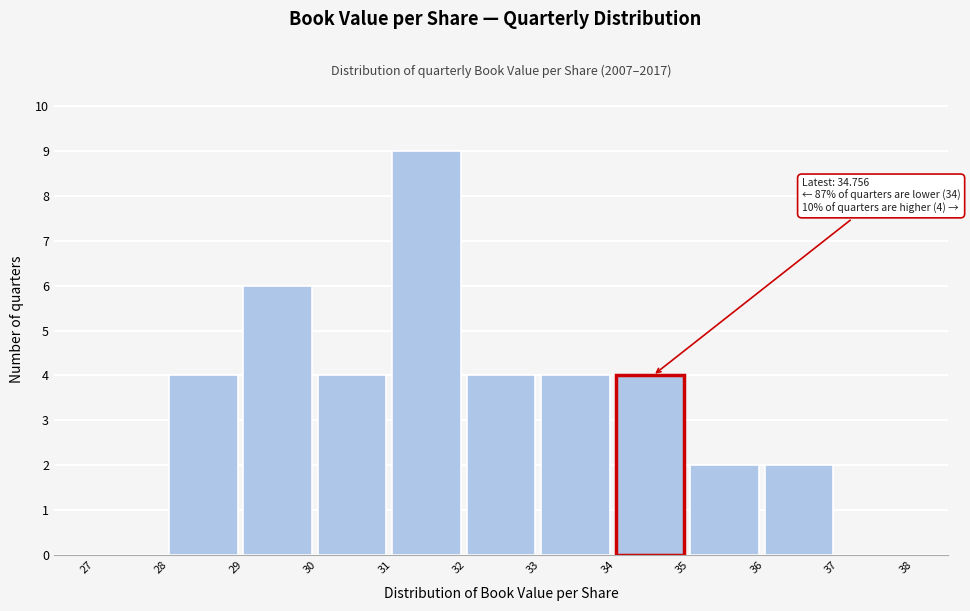

Which range on the x-axis has the tallest bar?

31 to 32